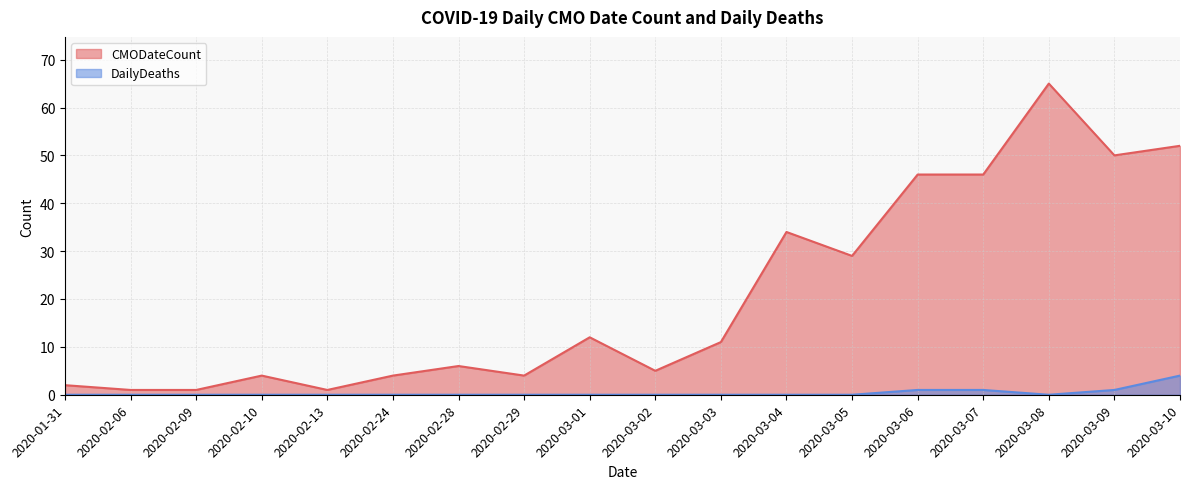

Rank the series by their average value, from lowest to highest.

DailyDeaths, CMODateCount